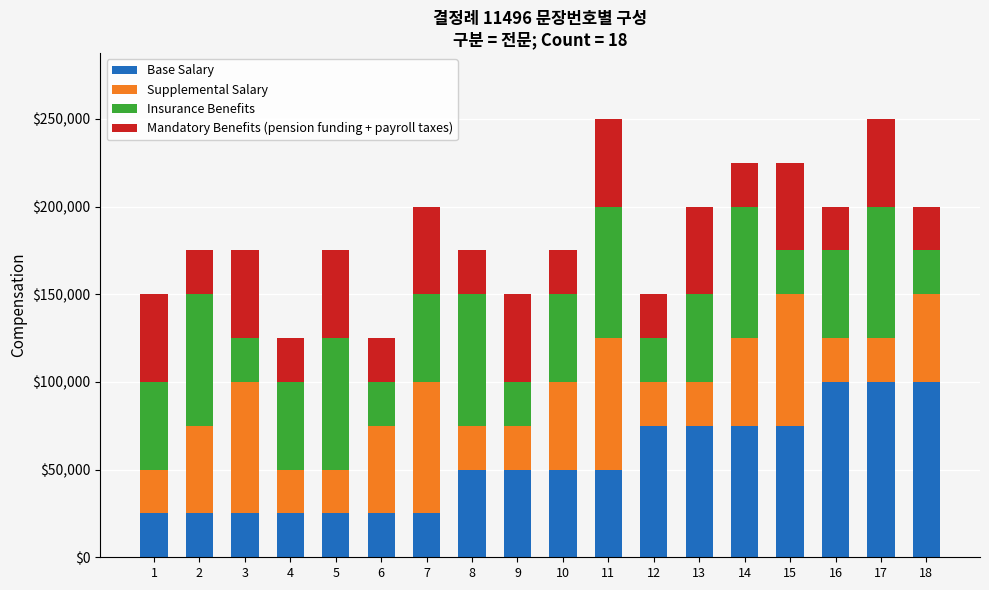

What is the total value across all series at 1?

150000